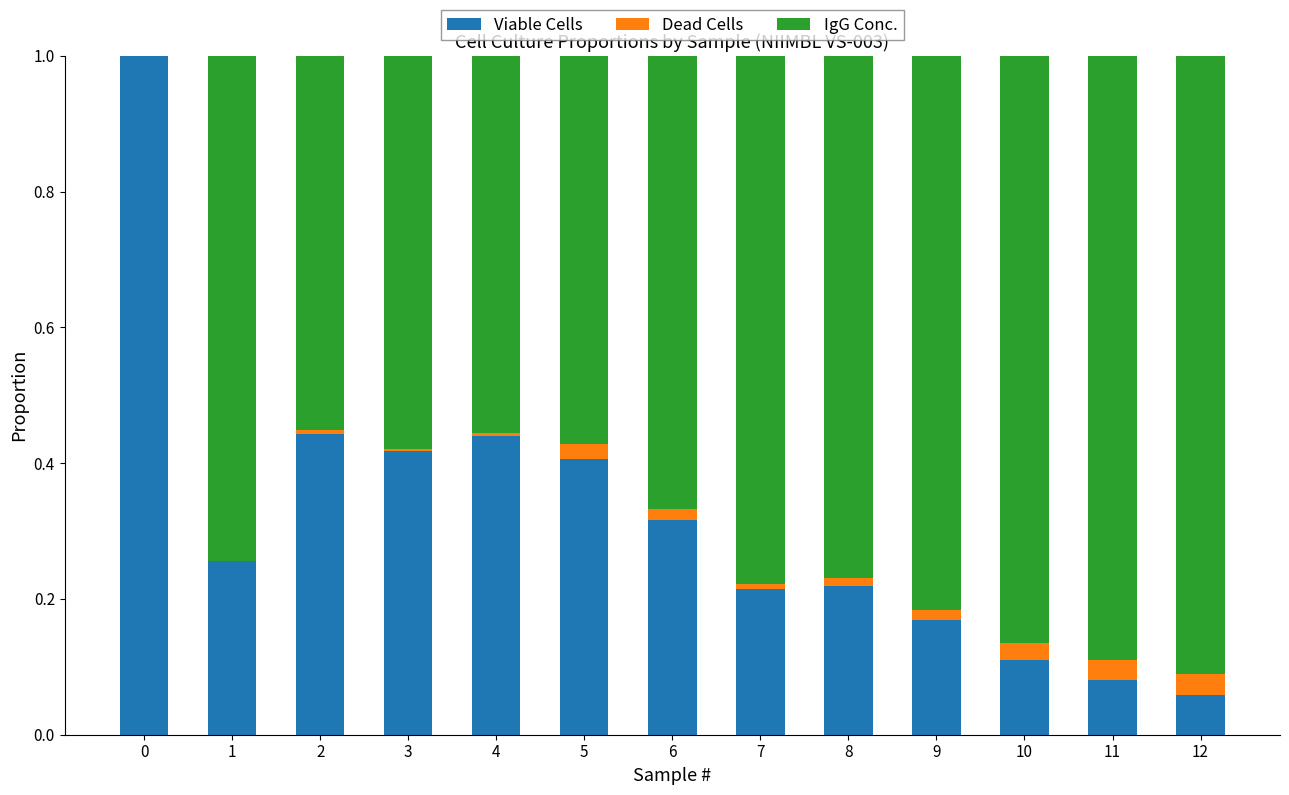

What is the sum of all Viable Cells values?

4.1